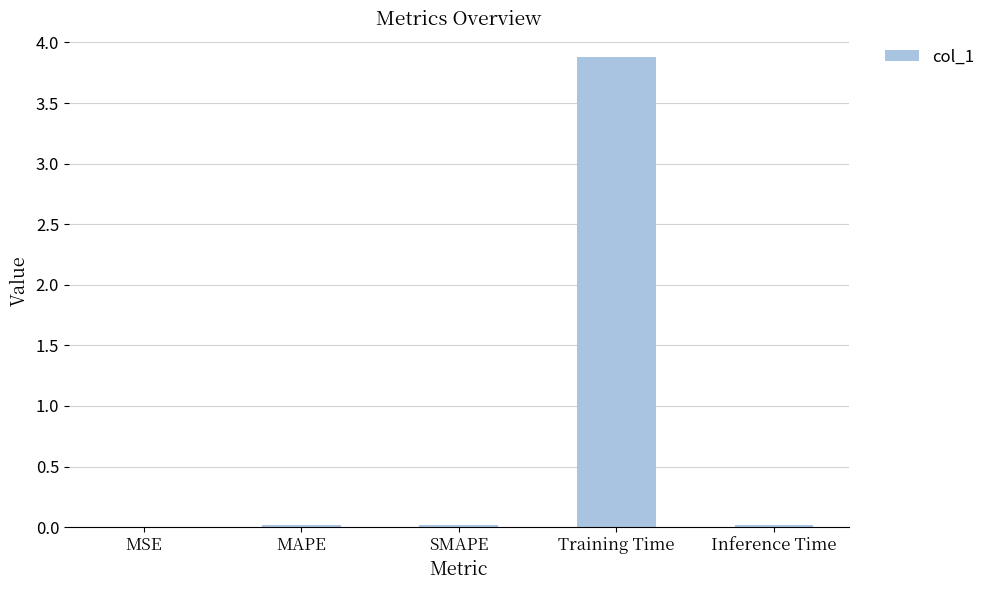

Is it true that the value at MAPE is 0.0?

True